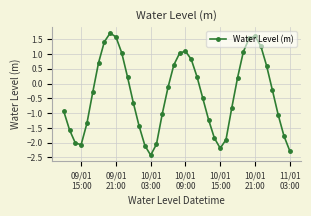

What is the value of the 9th point from the left?

1.7